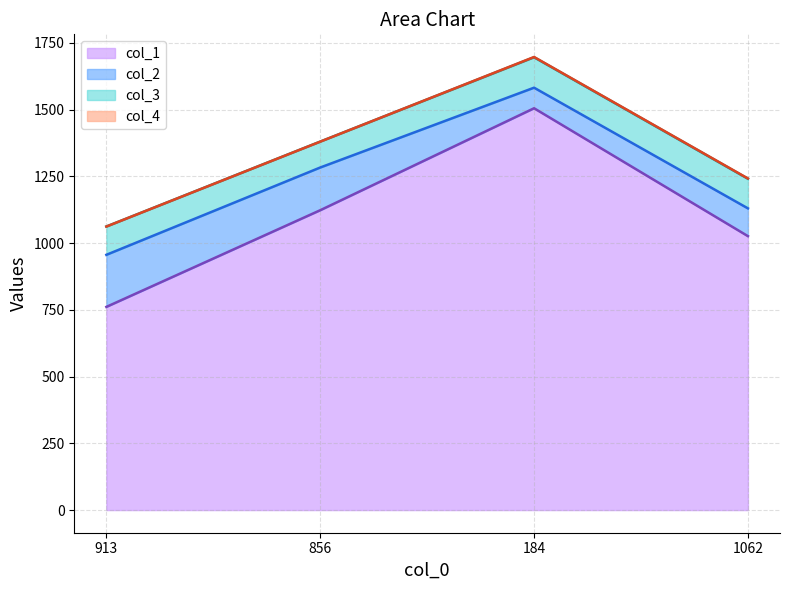

True or false: col_2 has more than 2 points higher than both neighbors.

False